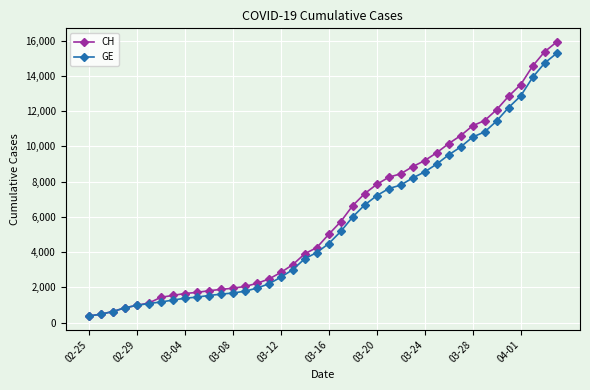

Which series has the widest spread of values?

CH